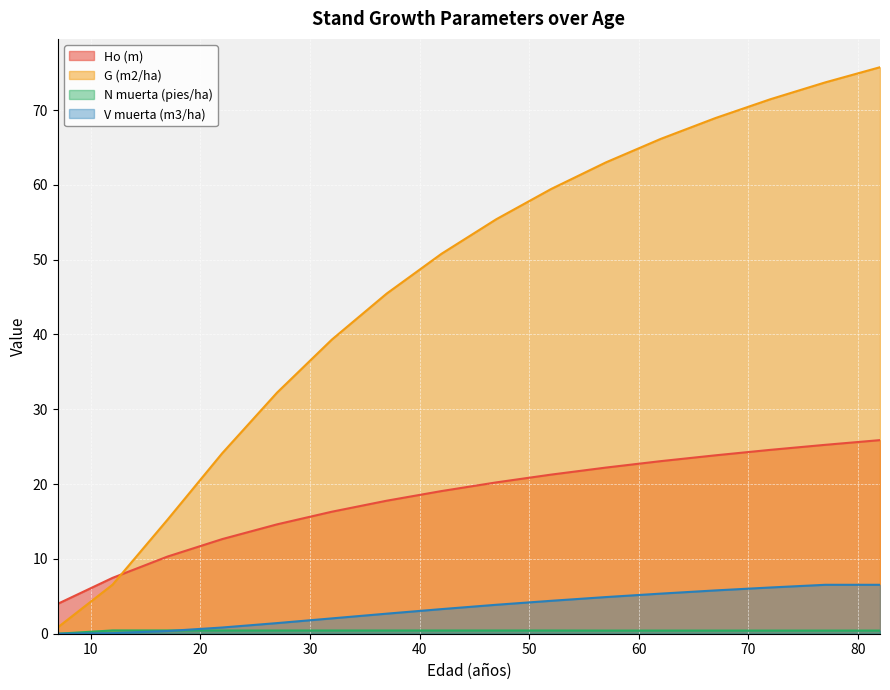

What is the difference between the G (m2/ha) values at 77 and 7?

72.9